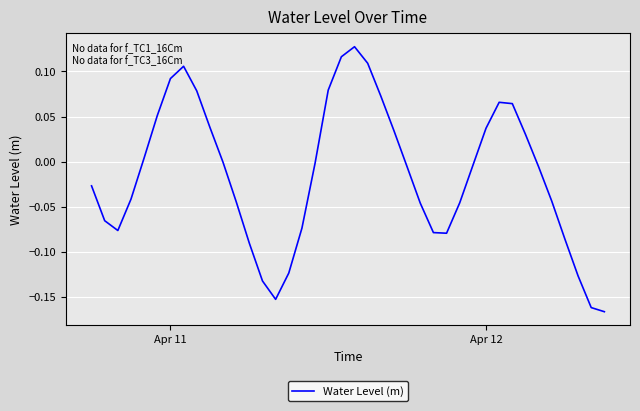

What is the difference between the maximum and minimum values?

0.3